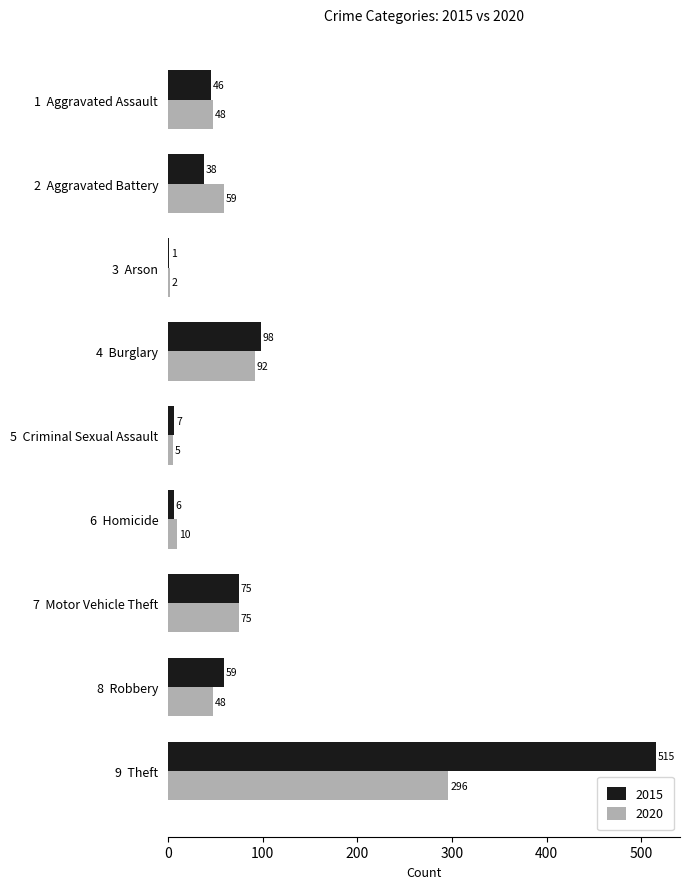

What is the sum of the 2020 values at 6  Homicide and 9  Theft?

306